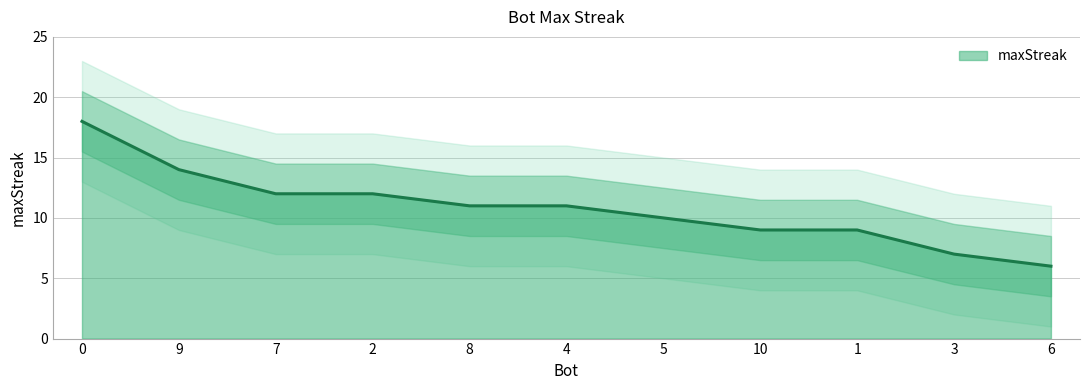

Is it true that the value at 2 is 12?

True